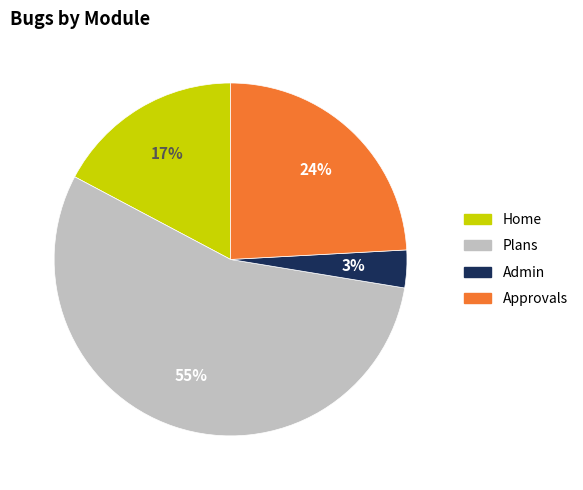

Is the sum of Admin and Approvals greater than half?

No